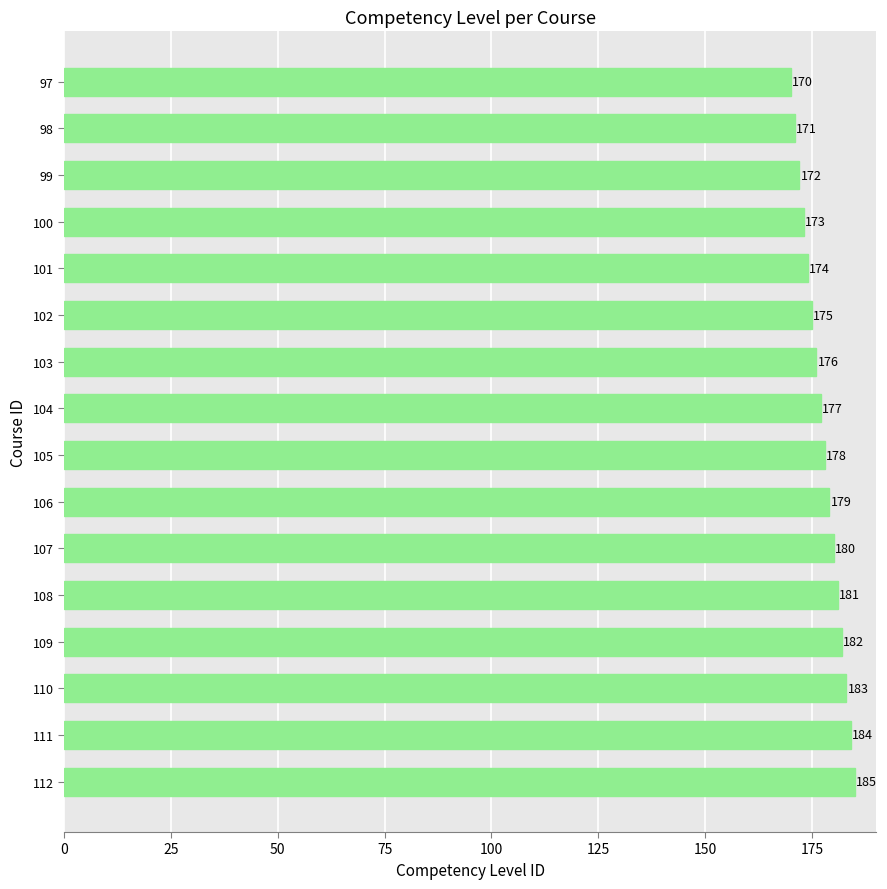

What is the value of the 13th bar from the top?

182